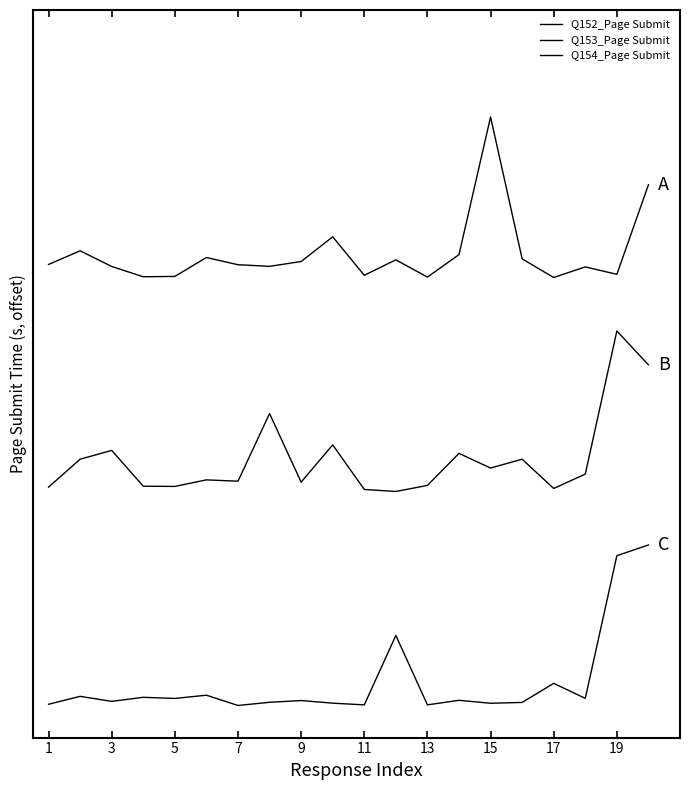

True or false: Q153_Page Submit and Q154_Page Submit intersect in this chart.

False